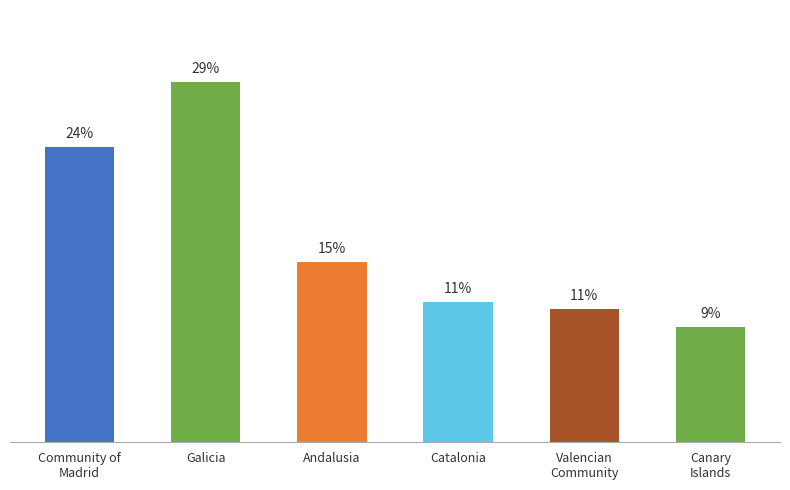

What position from the right is Galicia?

5